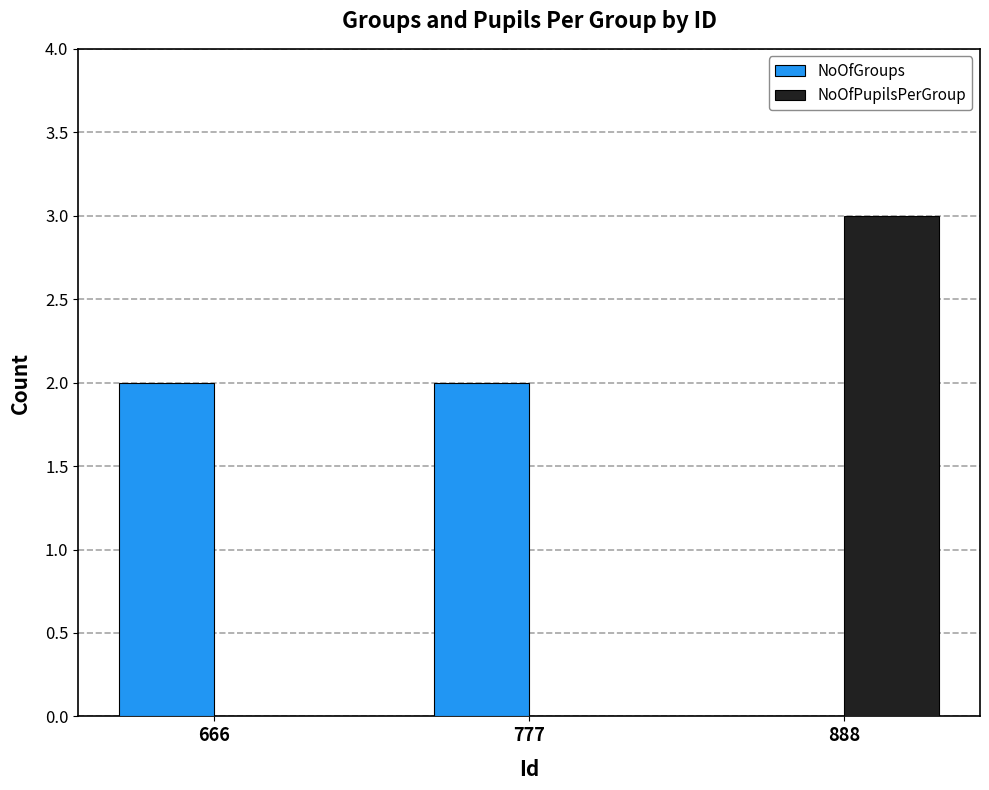

The value of NoOfGroups at 777 is 2. True or false?

True